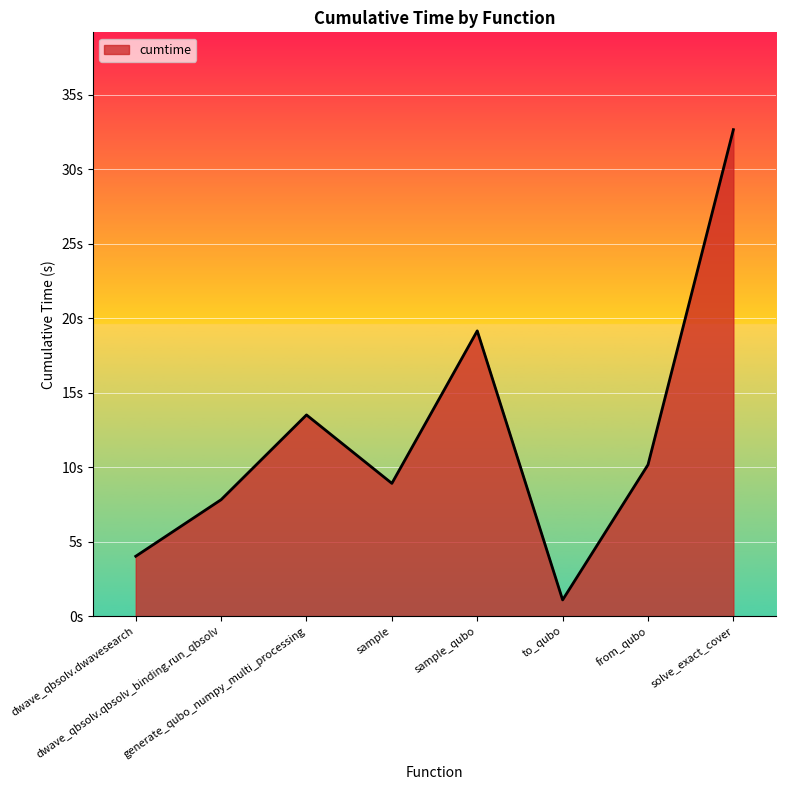

What is the value of the 8th point from the left?

32.6